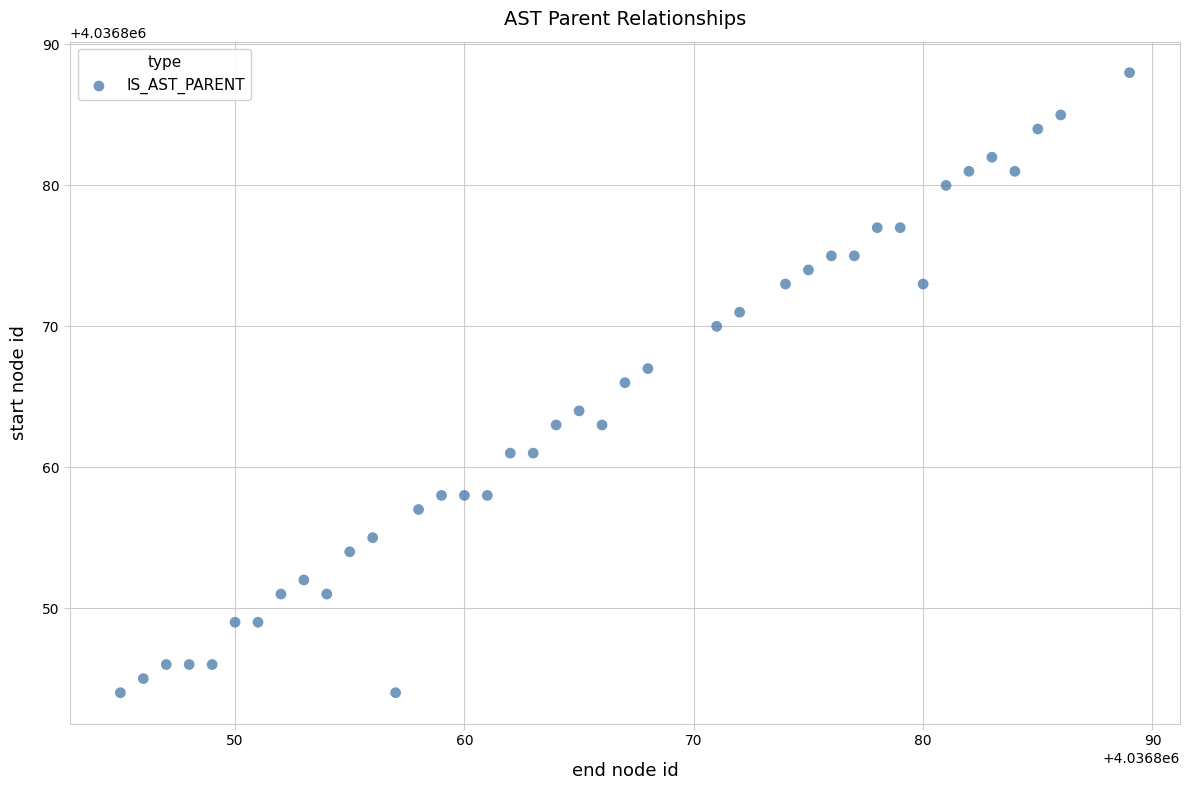

What is the range of Y values (max minus min)?

44